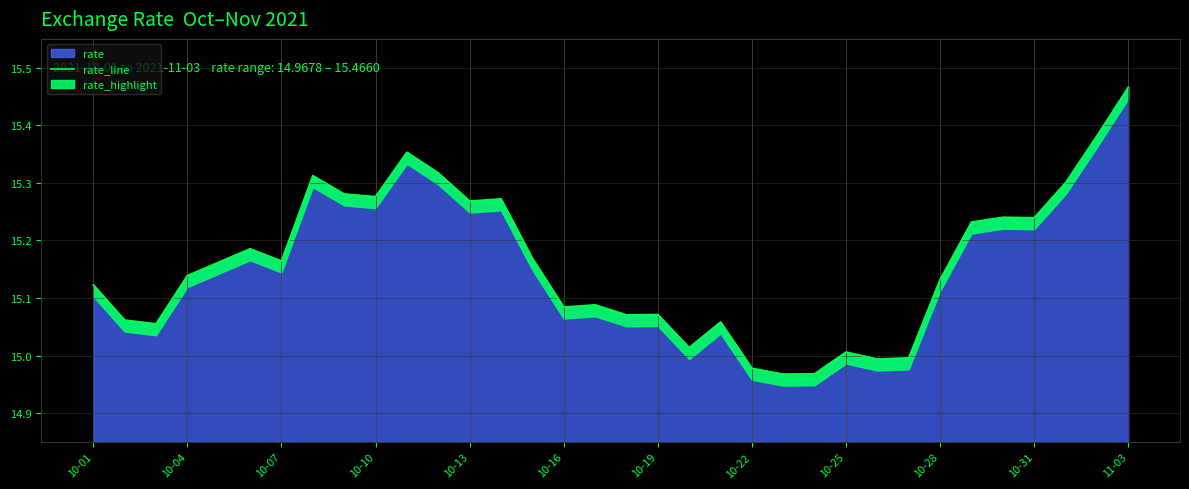

What is the difference between the maximum and minimum values?

0.5